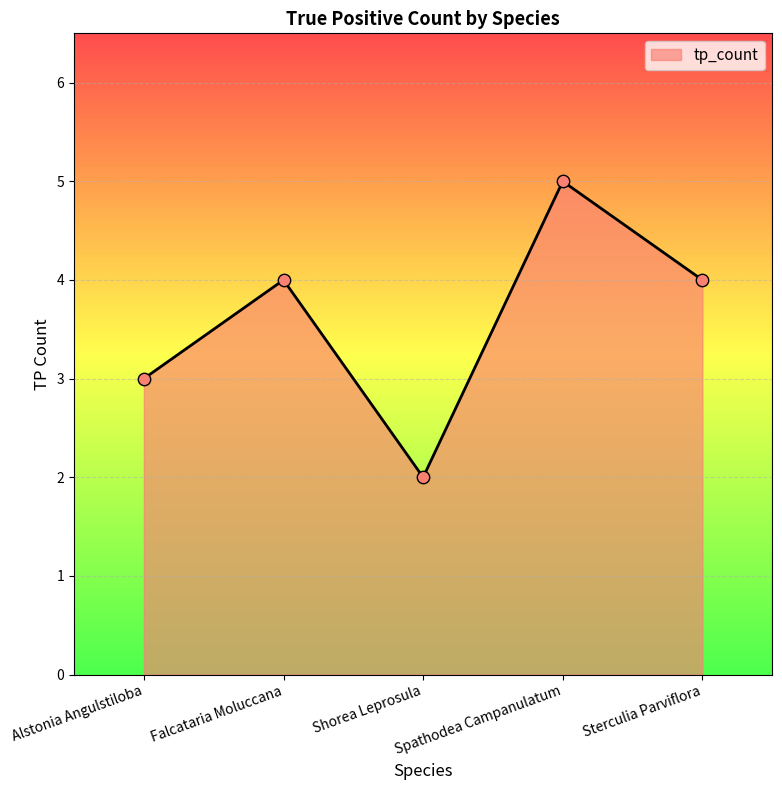

Which has a higher value, Alstonia Angulstiloba or Shorea Leprosula?

Alstonia Angulstiloba